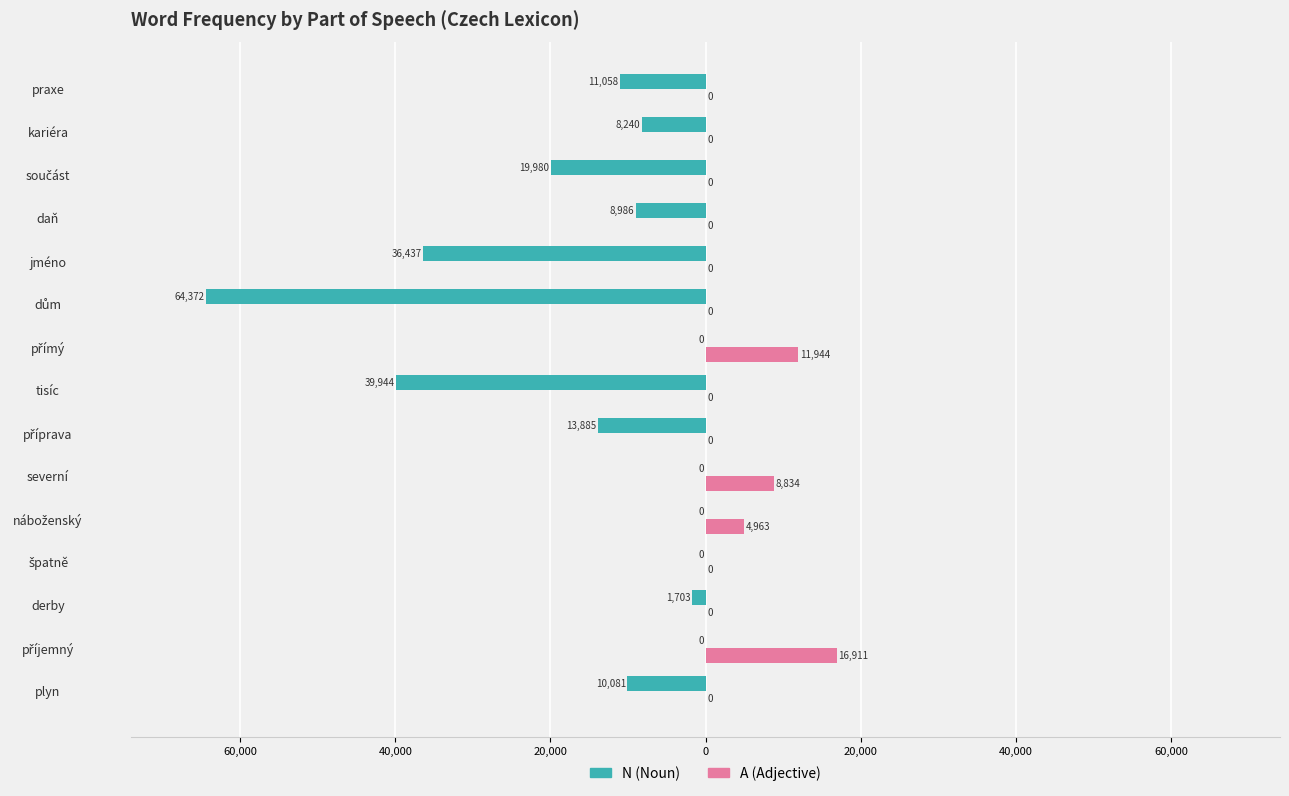

What are all the series names shown in the legend?

N (Noun), A (Adjective)